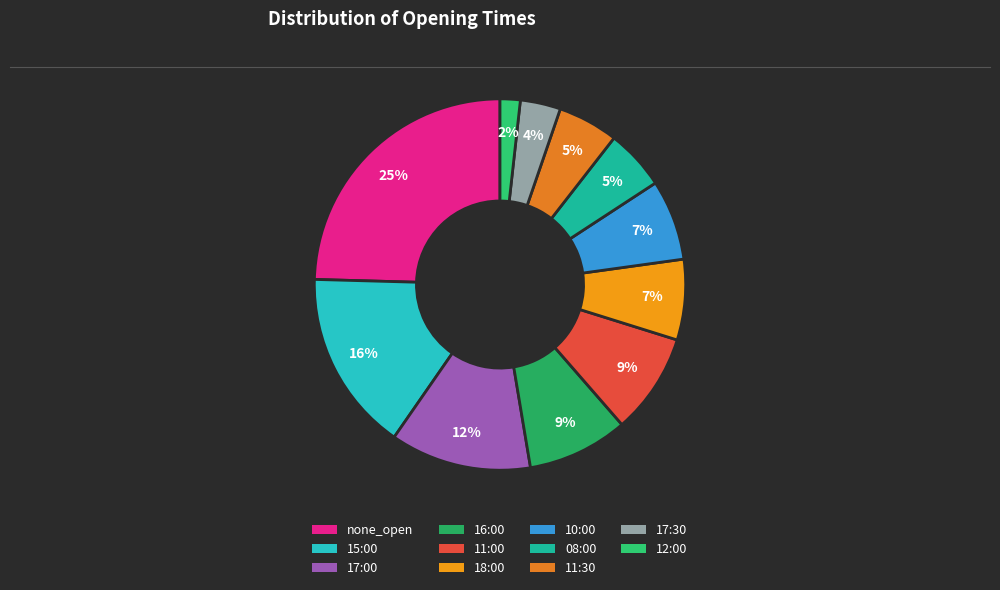

Does none_open account for over 50% of the chart?

No